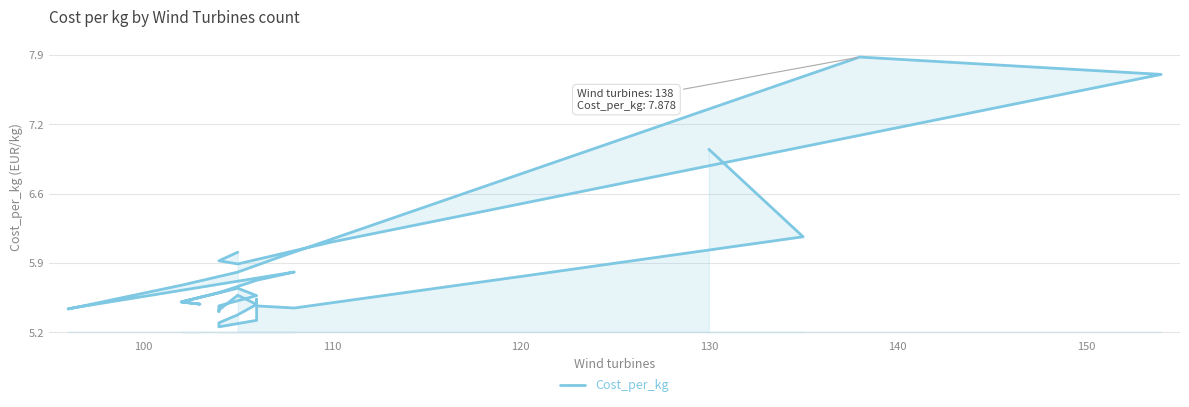

What is the difference between the maximum and minimum values?

2.6